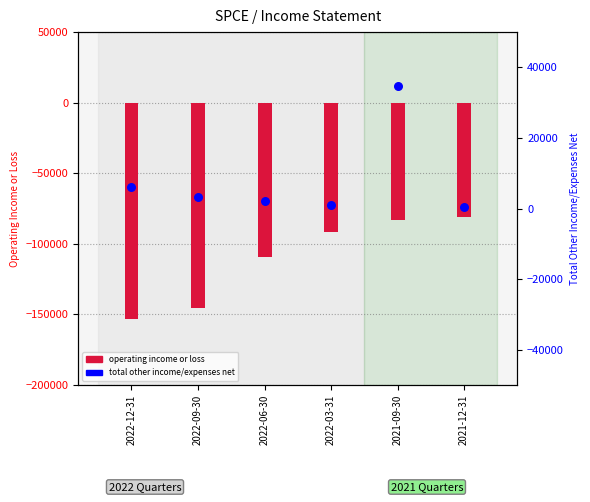

At which category is the sum across all series the highest?

2021-09-30